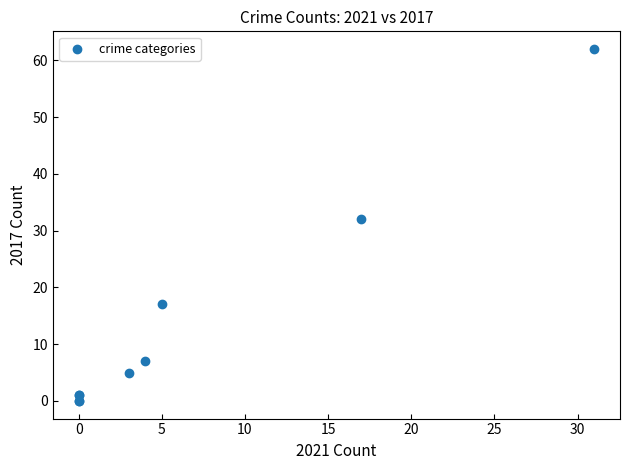

What Y value in the scatter plot is closest to 31?

32